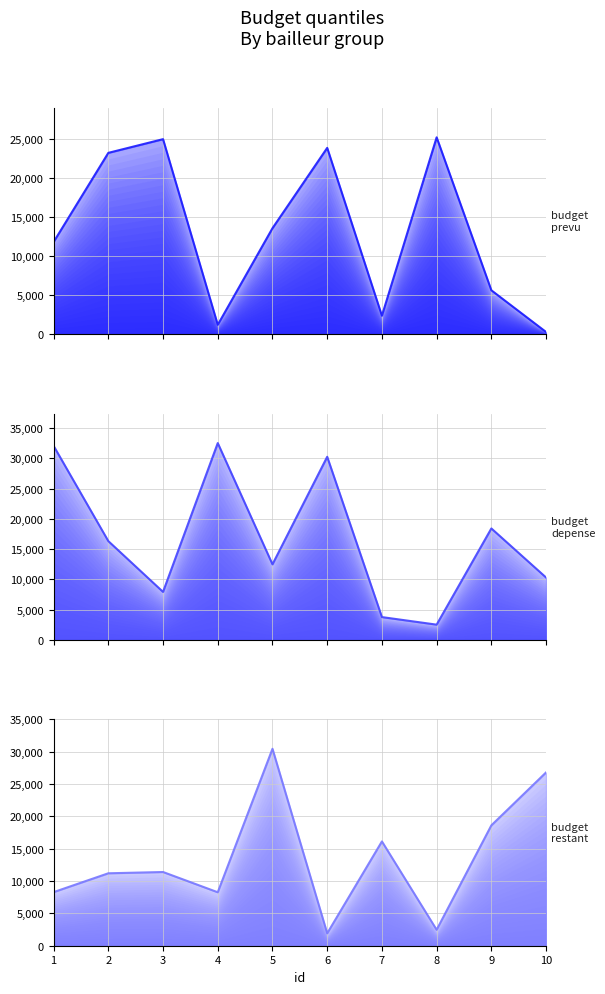

Where do budget_restant and budget_prevu first cross each other?

3 and 4